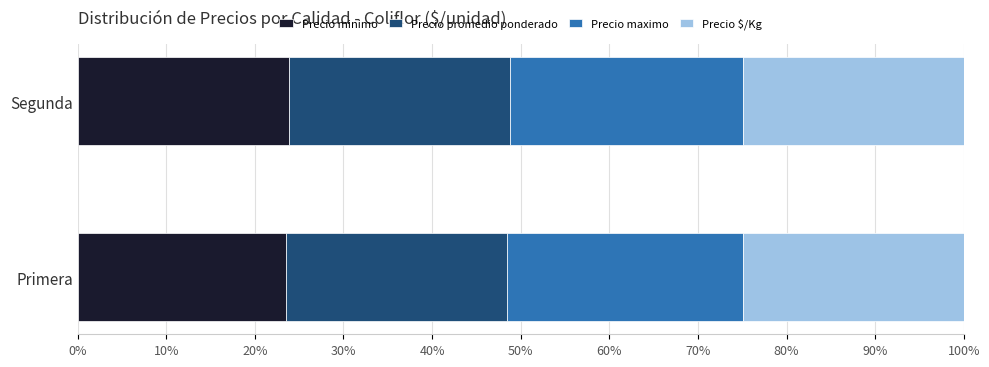

What is the approximate value of Precio minimo at Segunda?

23.9